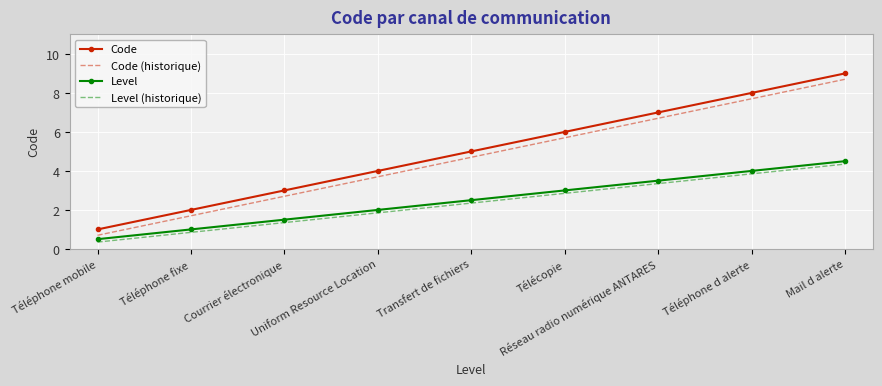

Is it true that Level equals 3.5 at Réseau radio numérique ANTARES?

True